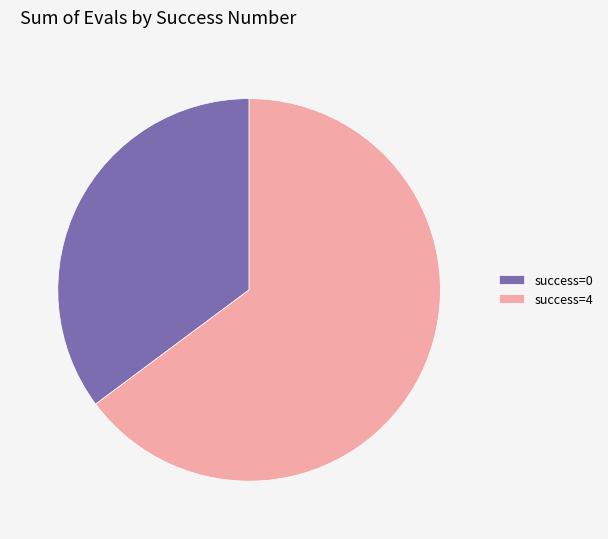

Do success=4 and success=0 together represent more than half of the pie?

Yes